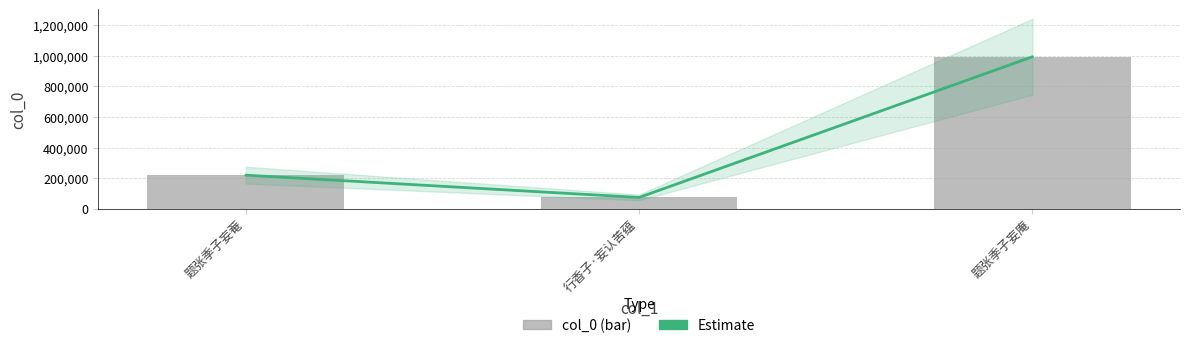

Reading right to left, transcribe all the data shown in this chart.

Estimate: 993905	73410	219264
col_0: 993905	73410	219264